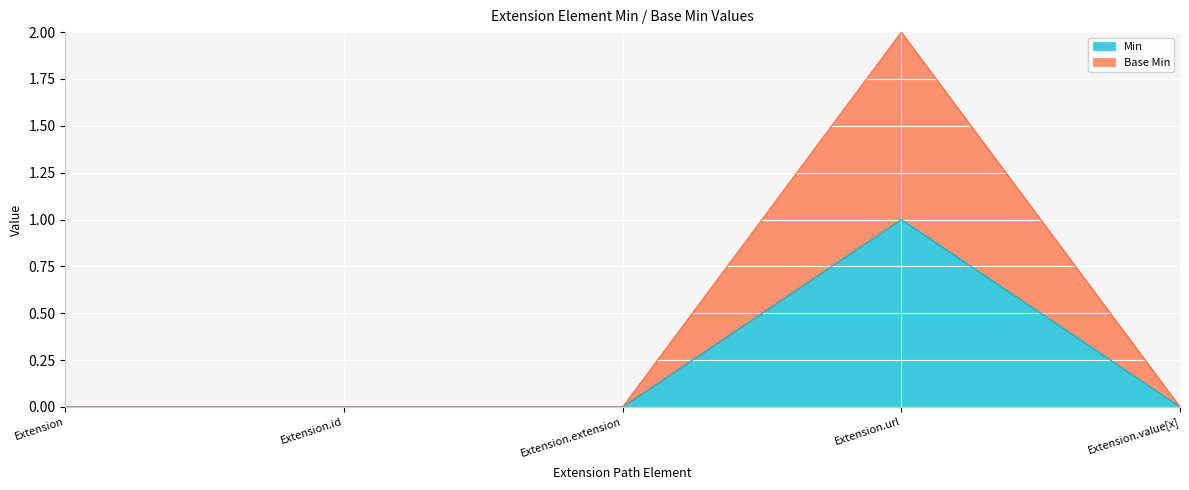

Reading left to right, extract all data points from this chart.

Min: 0	0	0	1	0
Base Min: 0	0	0	2	0